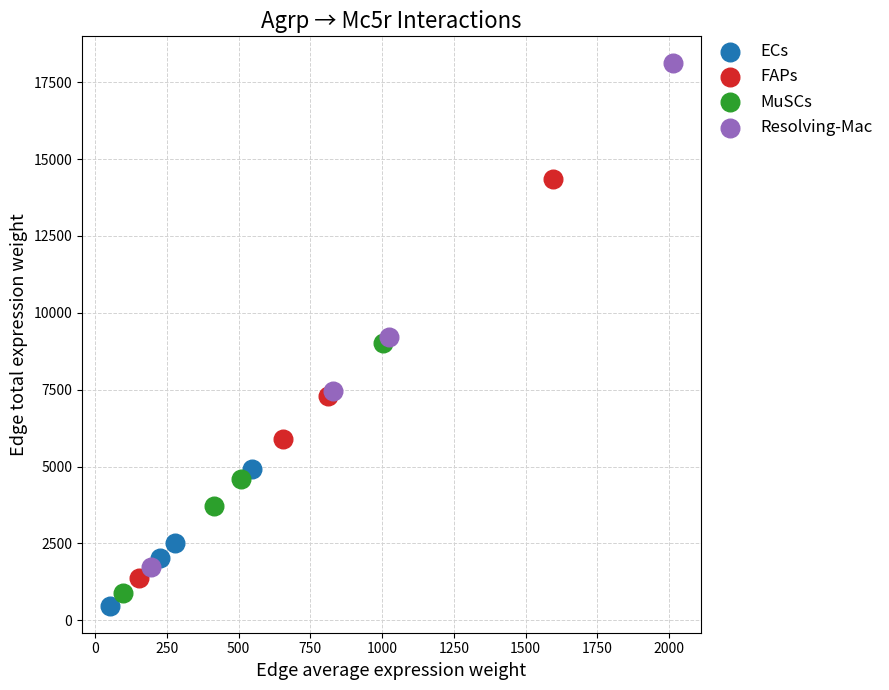

Which series has the widest spread of Y values?

Resolving-Mac